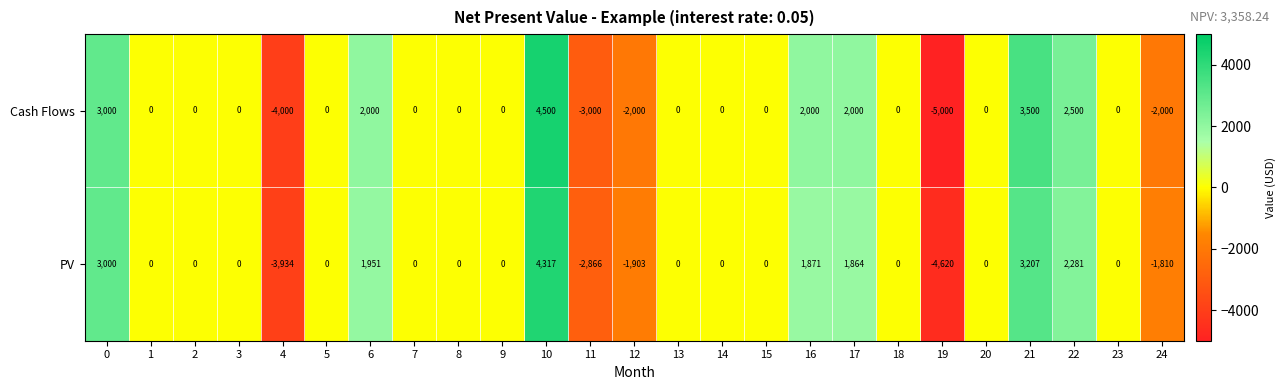

Which category has the lowest value across all series?

19